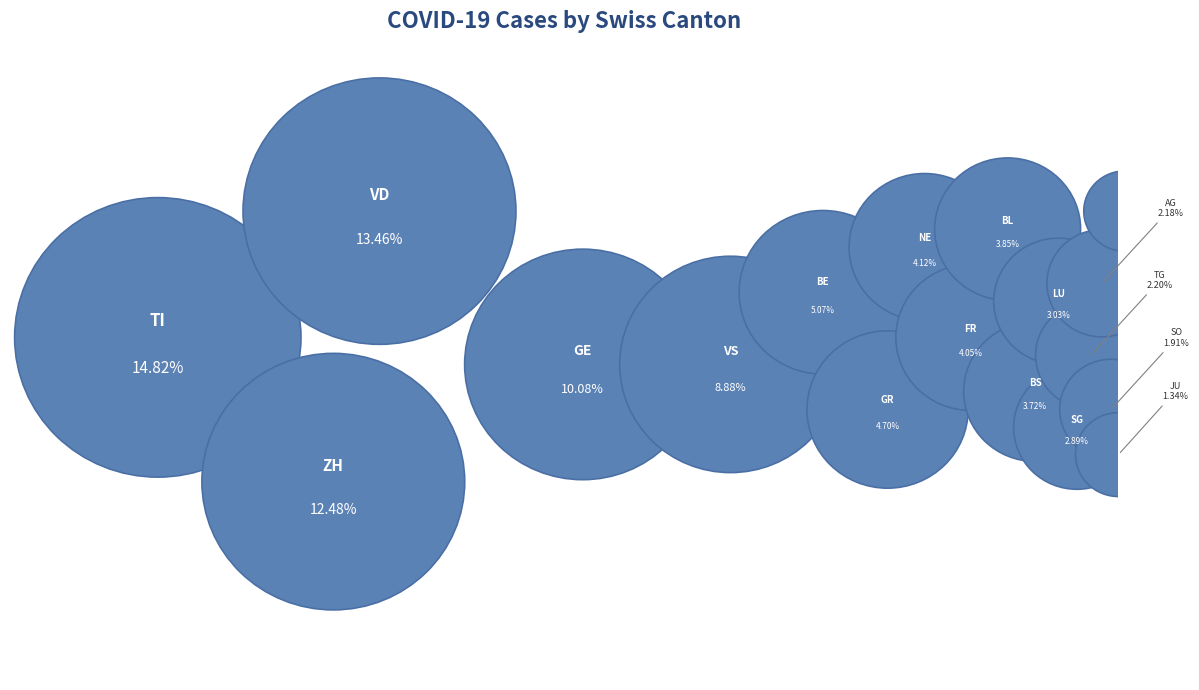

What portion of the pie excludes ZG?

98.8%